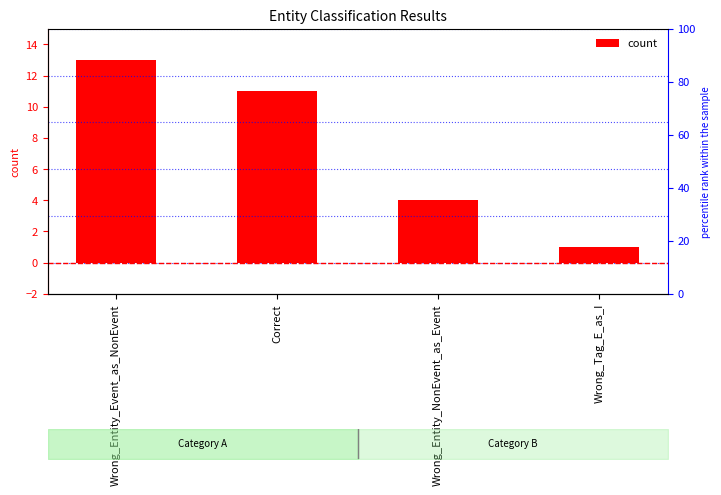

How many bars are there in total?

4